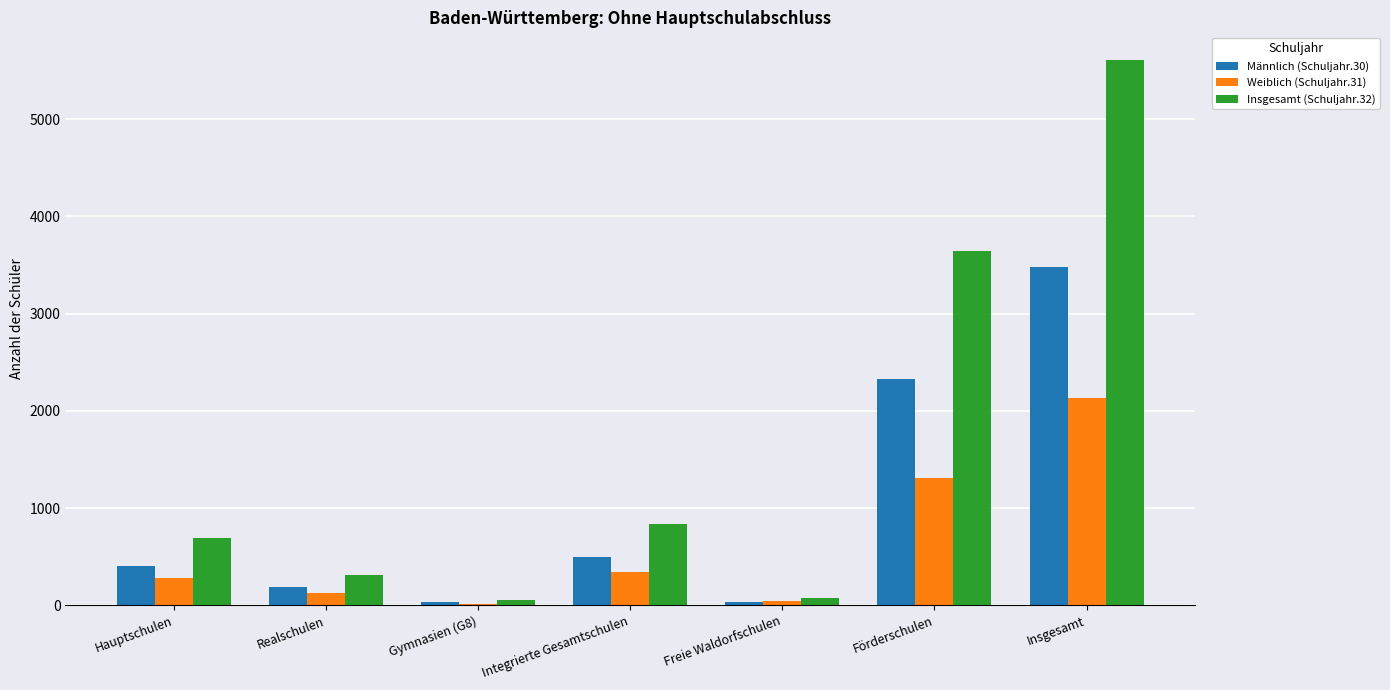

Is it true that Insgesamt (Schuljahr.32) equals 3639 at Förderschulen?

True